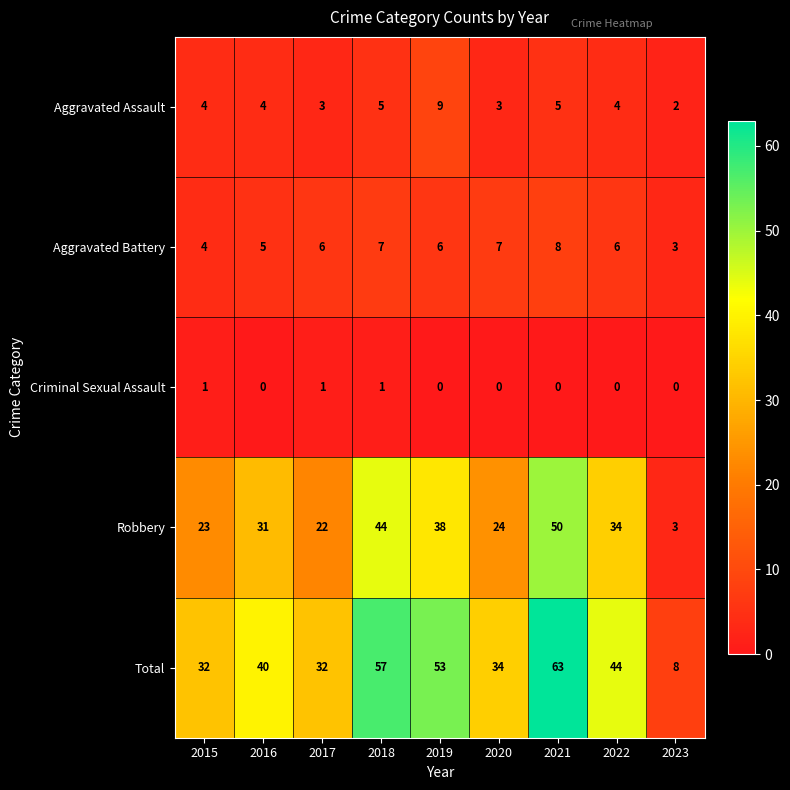

Read the Aggravated Assault value at 2020.

3